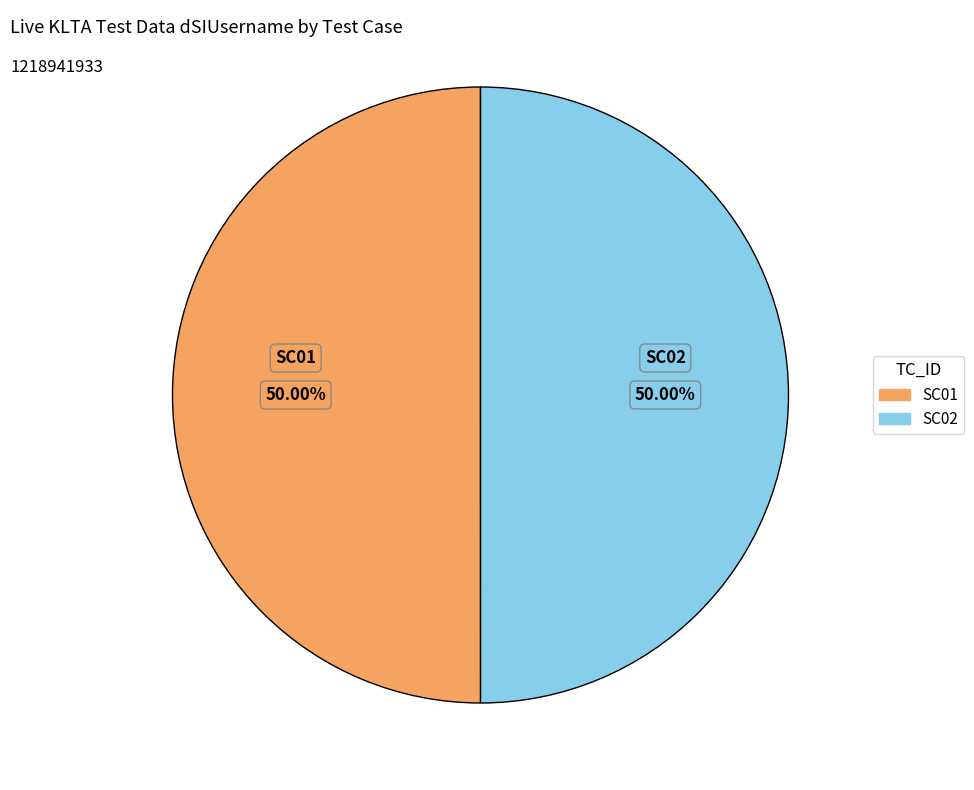

To the nearest percent, what portion does SC02 represent?

50%